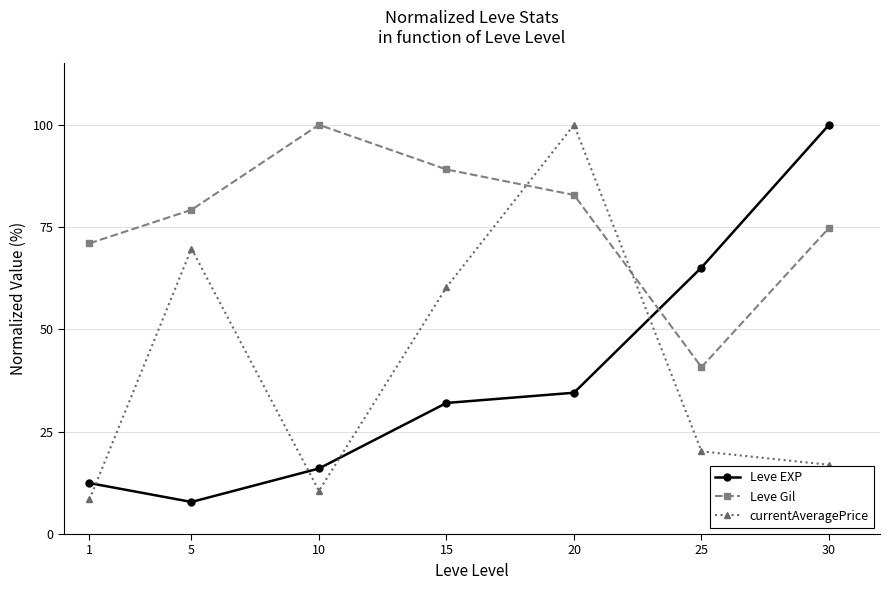

What is the value of the Leve EXP point at the 7th from the left?

100.0